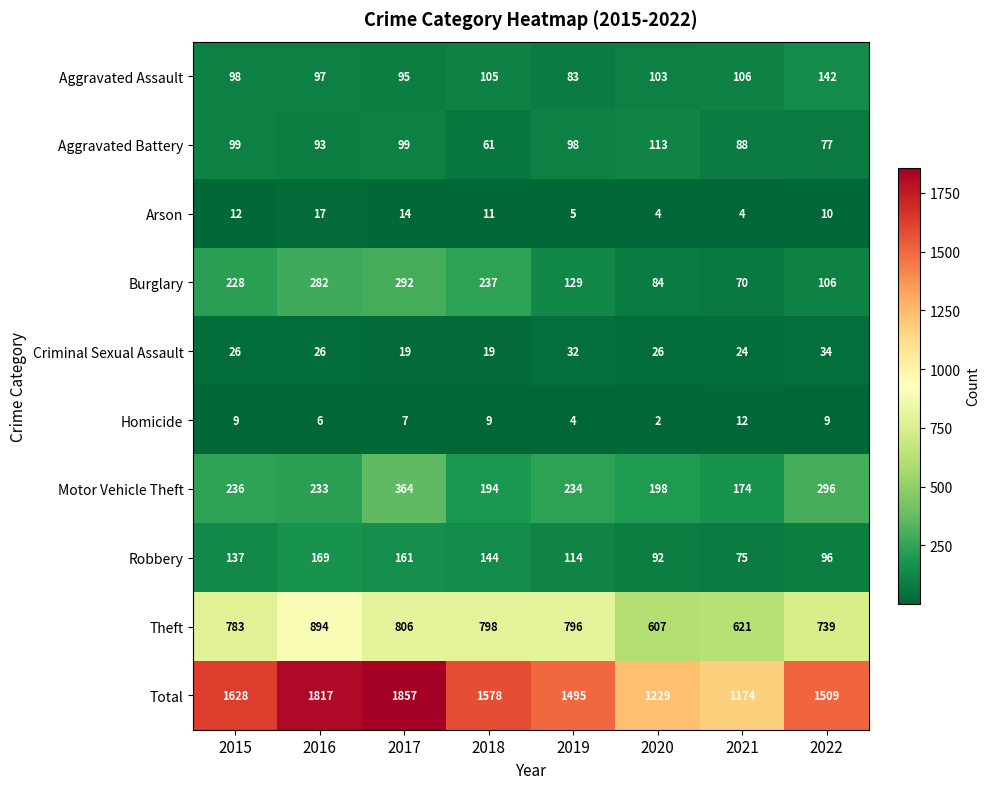

At which category is the sum across all series the highest?

2017